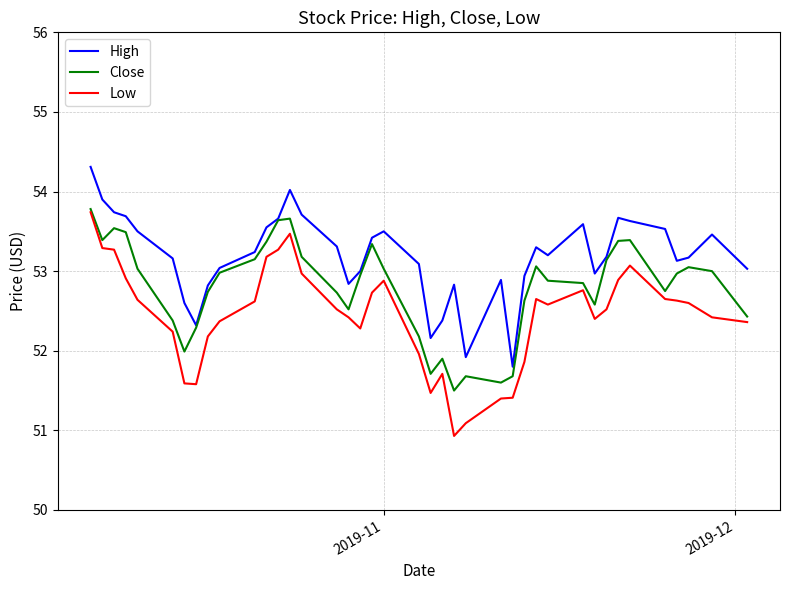

True or false: High and Low intersect in this chart.

False